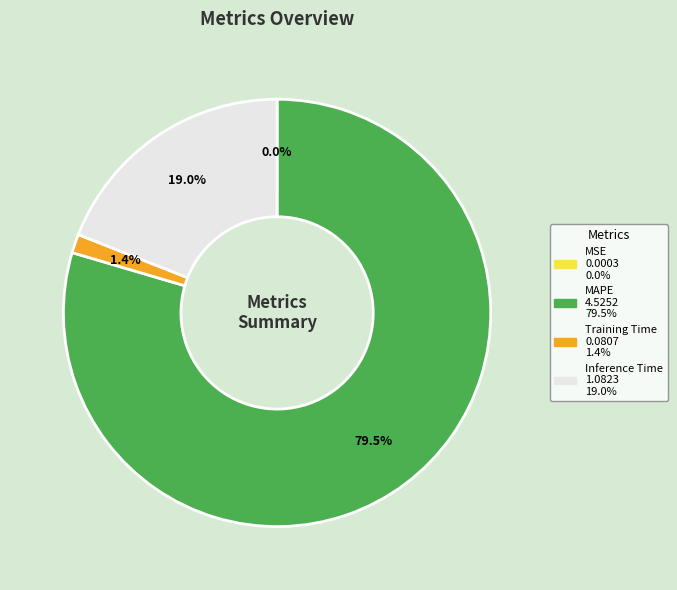

True or false: Inference Time accounts for 19% of the total.

True